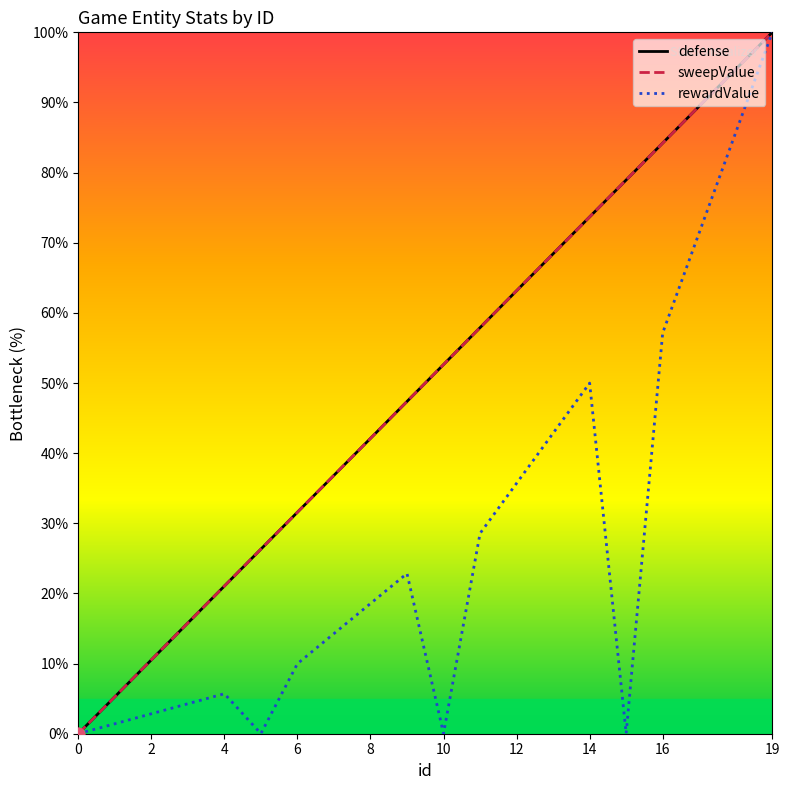

At which category is the sum across all series the highest?

19